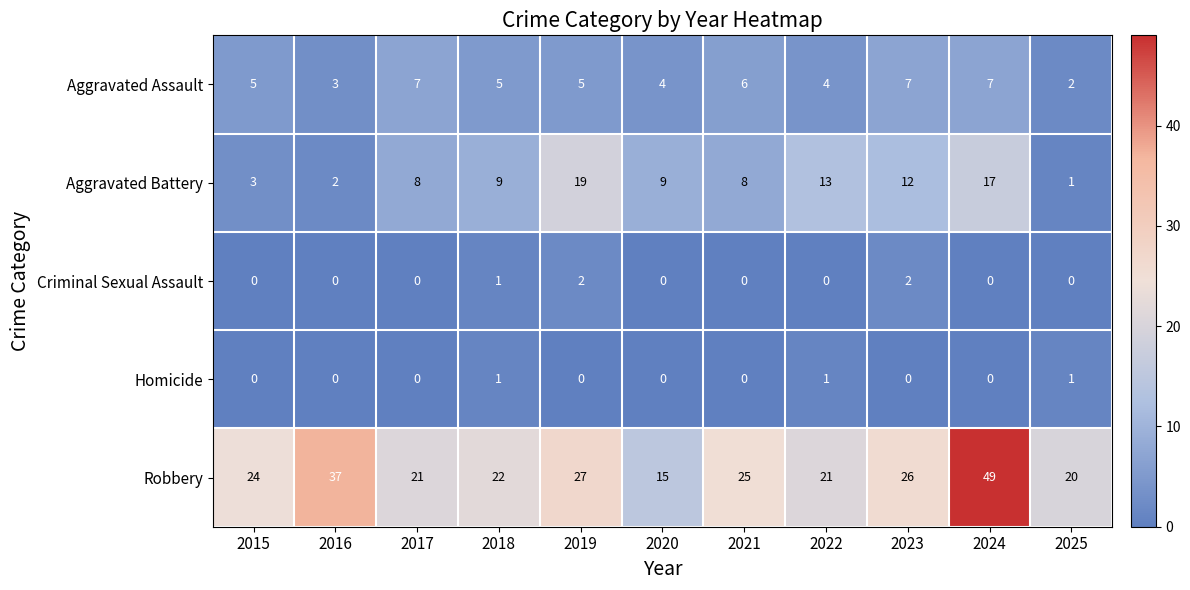

The value of Aggravated Battery at 2017 is 8. True or false?

True